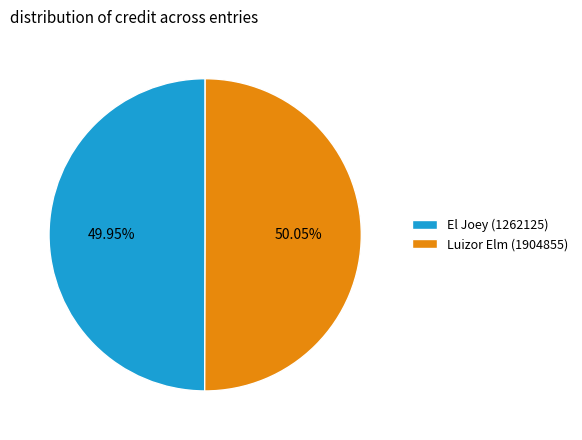

Does any single category account for the majority?

Yes